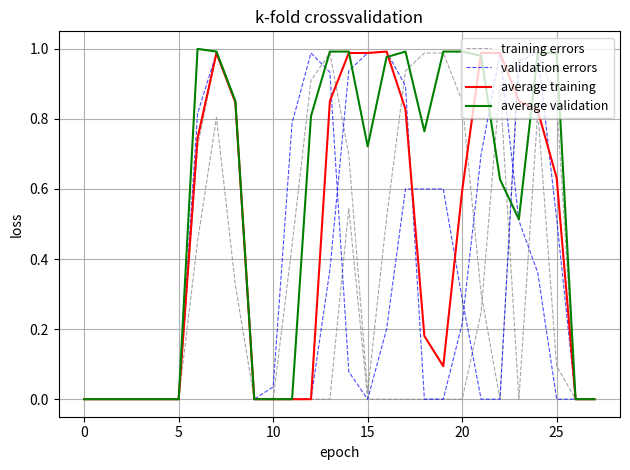

What is the spread (max minus min) of values at 13?

1.0